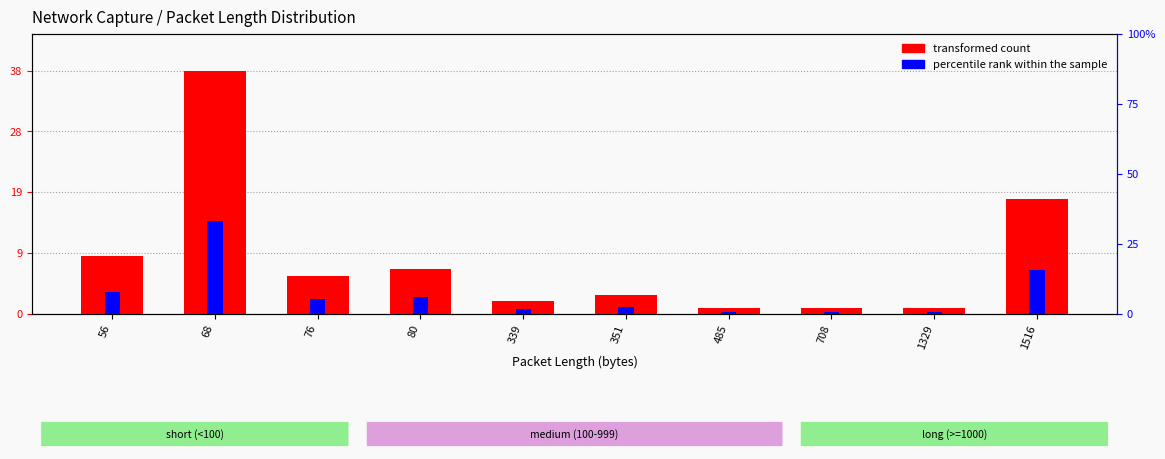

Which series has the largest total across all categories?

transformed count